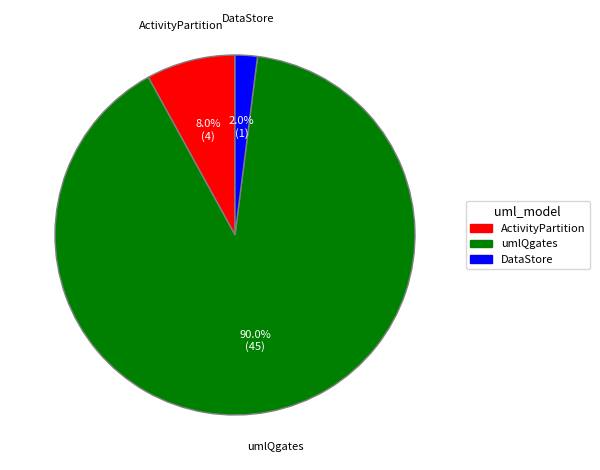

Count the number of slices in the pie.

3